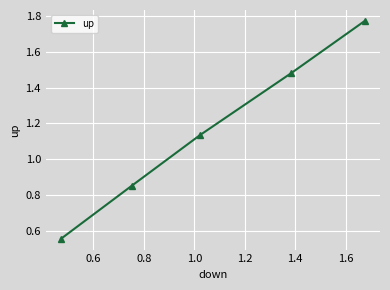

What is the average value?

1.2